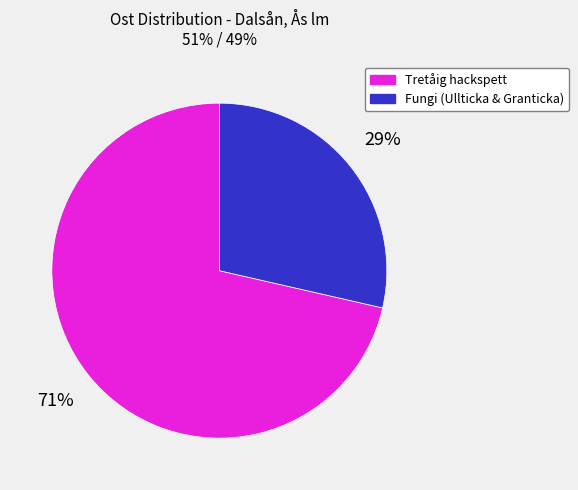

To the nearest percent, what is the average slice percentage?

50%